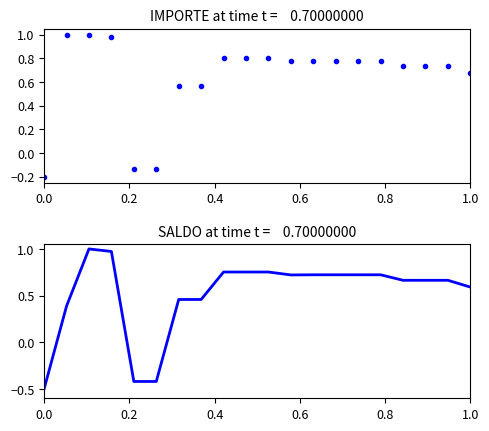

What is the label of the 18th point from the right?

0.4